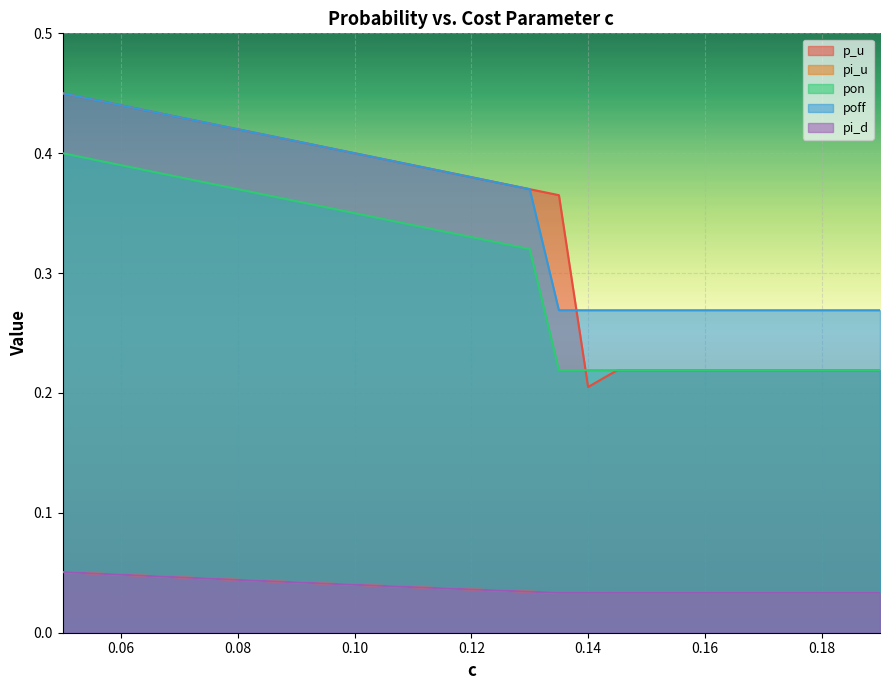

What is the highest value of the pi_d series?

0.1